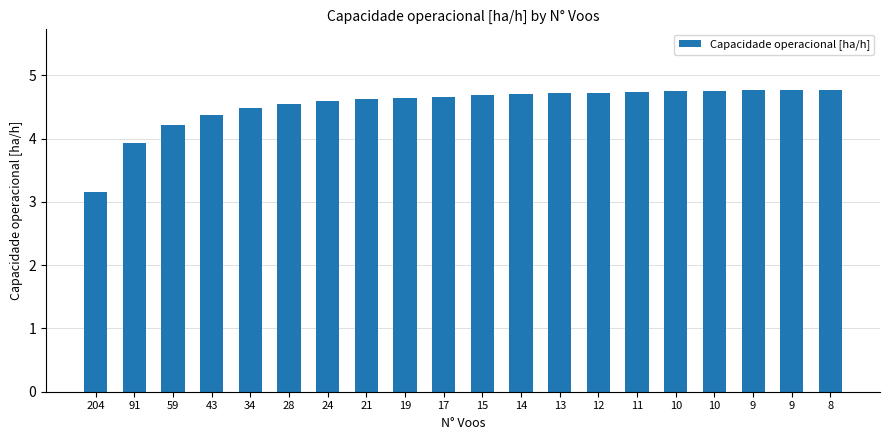

Reading left to right, what are all the values shown in this chart?

3.2	3.9	4.2	4.4	4.5	4.5	4.6	4.6	4.6	4.7	4.7	4.7	4.7	4.7	4.7	4.8	4.7	4.8	4.8	4.8